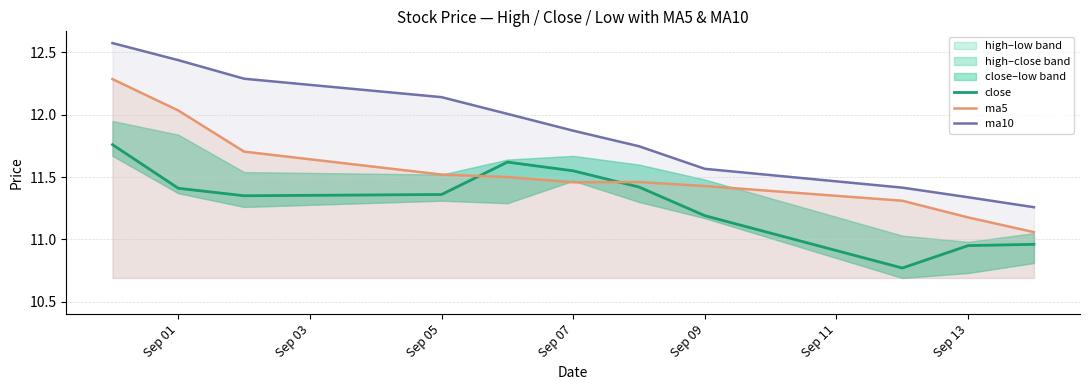

True or false: ma5 and ma10 cross at least once.

False